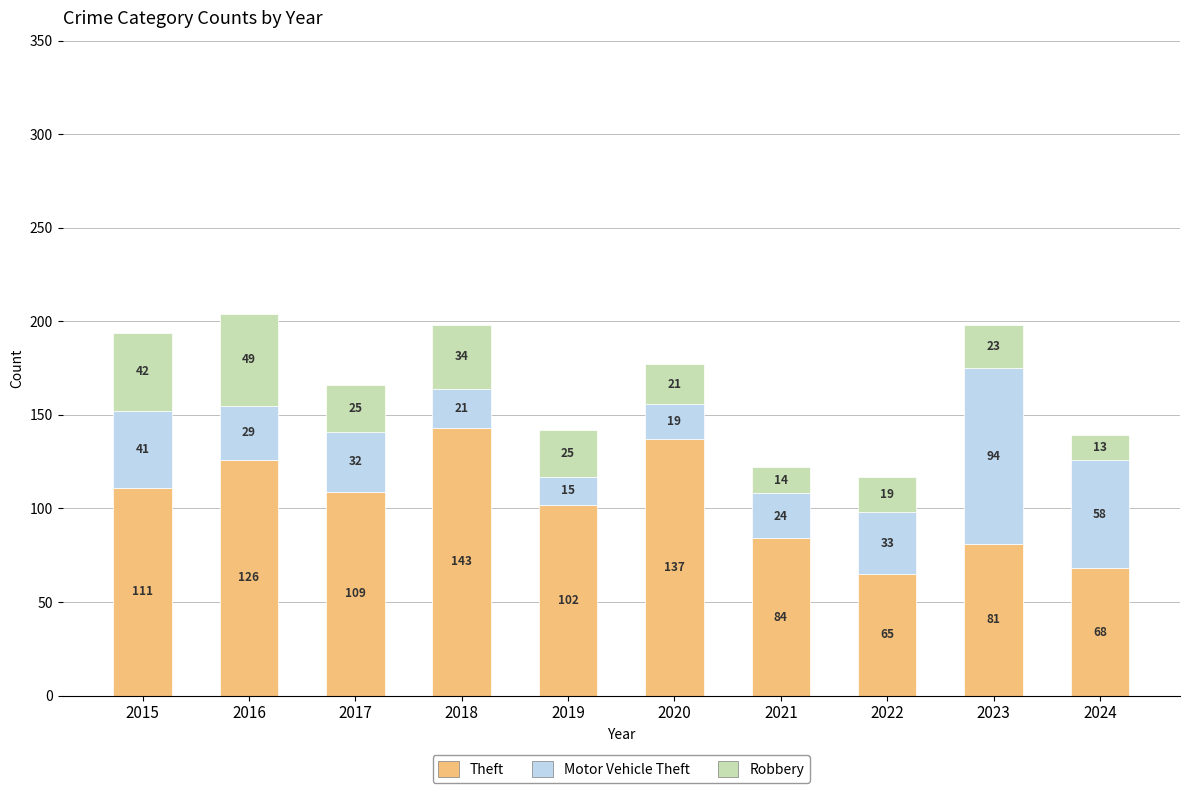

What is the sum of all Theft values?

1026